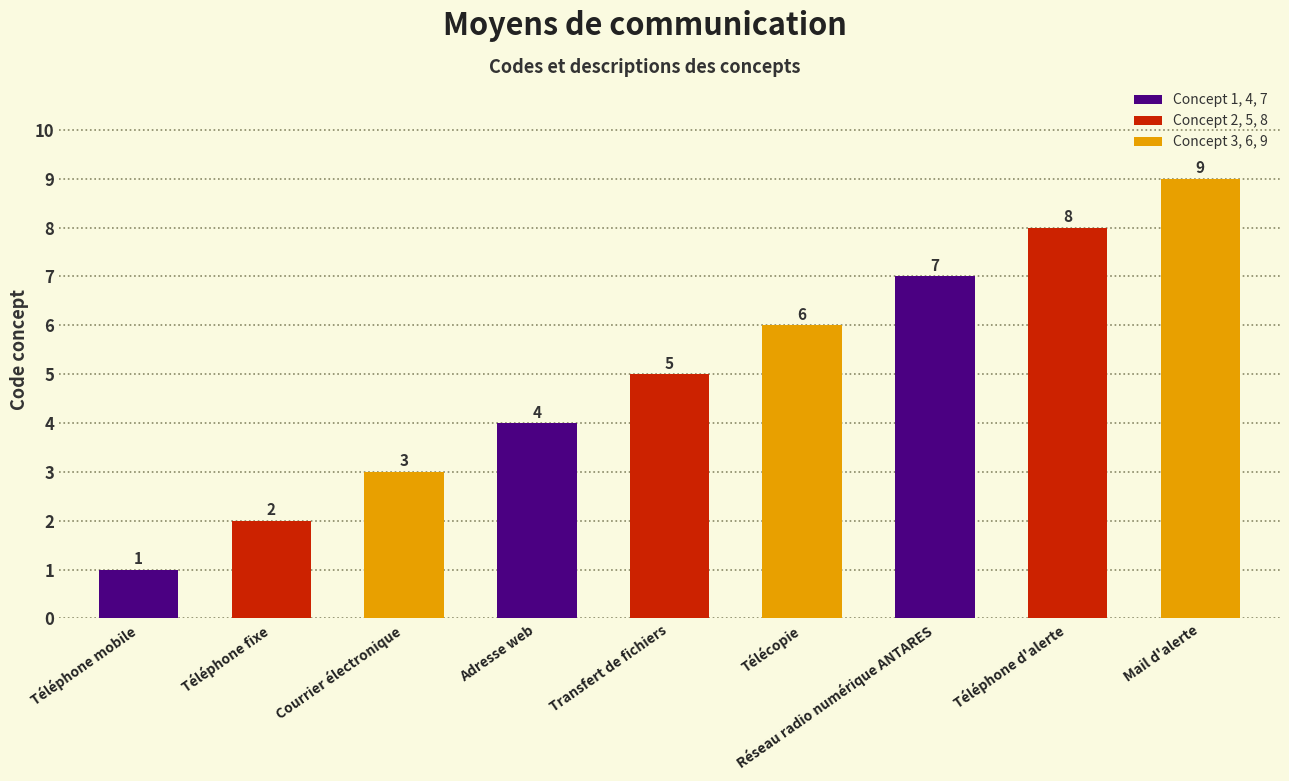

What is the label of the 7th bar from the right?

Courrier électronique